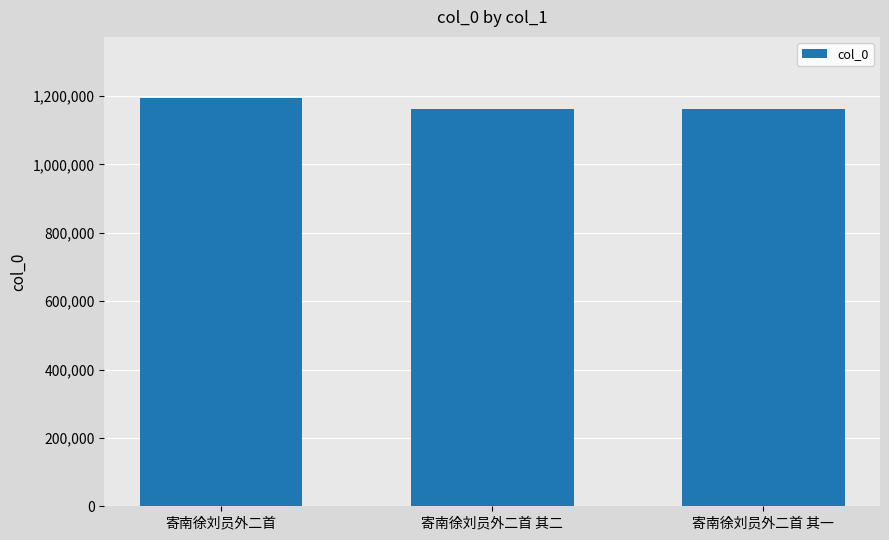

Which category has the highest value across all series?

寄南徐刘员外二首